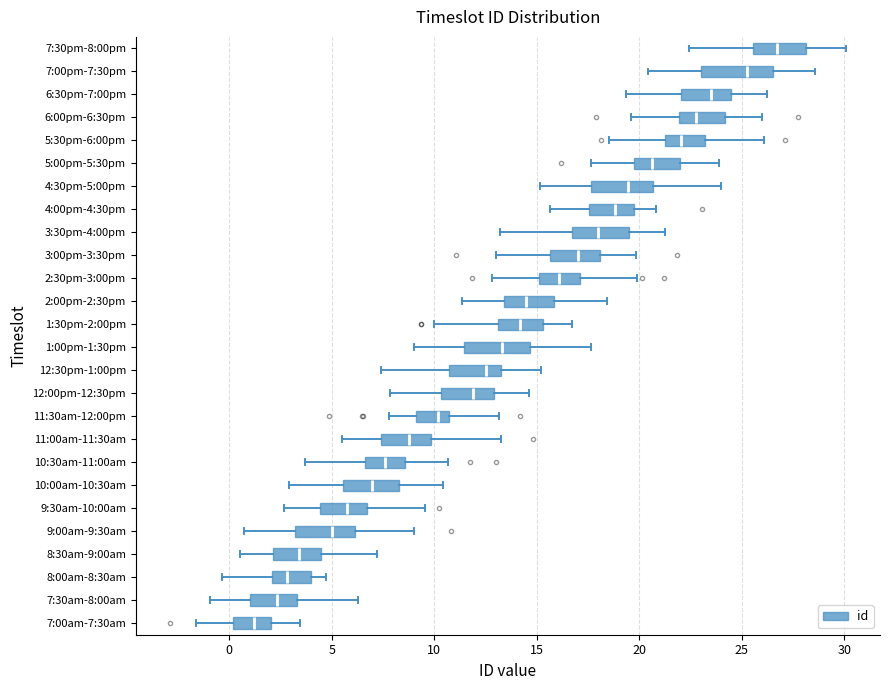

Reading bottom to top, read every box against the x-axis: the position of its median line, the range the box covers, and the ends of its whiskers. The values are not printed on the chart, so give them approximately, as read against the axis.

7:00am-7:30am: median 1.0, box 0.0 to 2.0, whiskers -1.5 to 3.5
7:30am-8:00am: median 2.5, box 1.0 to 3.5, whiskers -1.0 to 6.5
8:00am-8:30am: median 3.0, box 2.0 to 4.0, whiskers -0.5 to 4.5
8:30am-9:00am: median 3.5, box 2.0 to 4.5, whiskers 0.5 to 7.0
9:00am-9:30am: median 5.0, box 3.0 to 6.0, whiskers 0.5 to 9.0
9:30am-10:00am: median 5.5, box 4.5 to 6.5, whiskers 2.5 to 9.5
10:00am-10:30am: median 7.0, box 5.5 to 8.5, whiskers 3.0 to 10.5
10:30am-11:00am: median 7.5, box 6.5 to 8.5, whiskers 3.5 to 10.5
11:00am-11:30am: median 9.0, box 7.5 to 10.0, whiskers 5.5 to 13.5
11:30am-12:00pm: median 10.0, box 9.0 to 10.5, whiskers 8.0 to 13.0
12:00pm-12:30pm: median 12.0, box 10.5 to 13.0, whiskers 8.0 to 14.5
12:30pm-1:00pm: median 12.5, box 10.5 to 13.5, whiskers 7.5 to 15.0
1:00pm-1:30pm: median 13.5, box 11.5 to 14.5, whiskers 9.0 to 17.5
1:30pm-2:00pm: median 14.0, box 13.0 to 15.5, whiskers 10.0 to 16.5
2:00pm-2:30pm: median 14.5, box 13.5 to 16.0, whiskers 11.5 to 18.5
2:30pm-3:00pm: median 16.0, box 15.0 to 17.0, whiskers 13.0 to 20.0
3:00pm-3:30pm: median 17.0, box 15.5 to 18.0, whiskers 13.0 to 20.0
3:30pm-4:00pm: median 18.0, box 16.5 to 19.5, whiskers 13.0 to 21.5
4:00pm-4:30pm: median 19.0, box 17.5 to 19.5, whiskers 15.5 to 21.0
4:30pm-5:00pm: median 19.5, box 17.5 to 20.5, whiskers 15.0 to 24.0
5:00pm-5:30pm: median 20.5, box 19.5 to 22.0, whiskers 17.5 to 24.0
5:30pm-6:00pm: median 22.0, box 21.0 to 23.0, whiskers 18.5 to 26.0
6:00pm-6:30pm: median 23.0, box 22.0 to 24.0, whiskers 19.5 to 26.0
6:30pm-7:00pm: median 23.5, box 22.0 to 24.5, whiskers 19.5 to 26.0
7:00pm-7:30pm: median 25.5, box 23.0 to 26.5, whiskers 20.5 to 28.5
7:30pm-8:00pm: median 26.5, box 25.5 to 28.0, whiskers 22.5 to 30.0